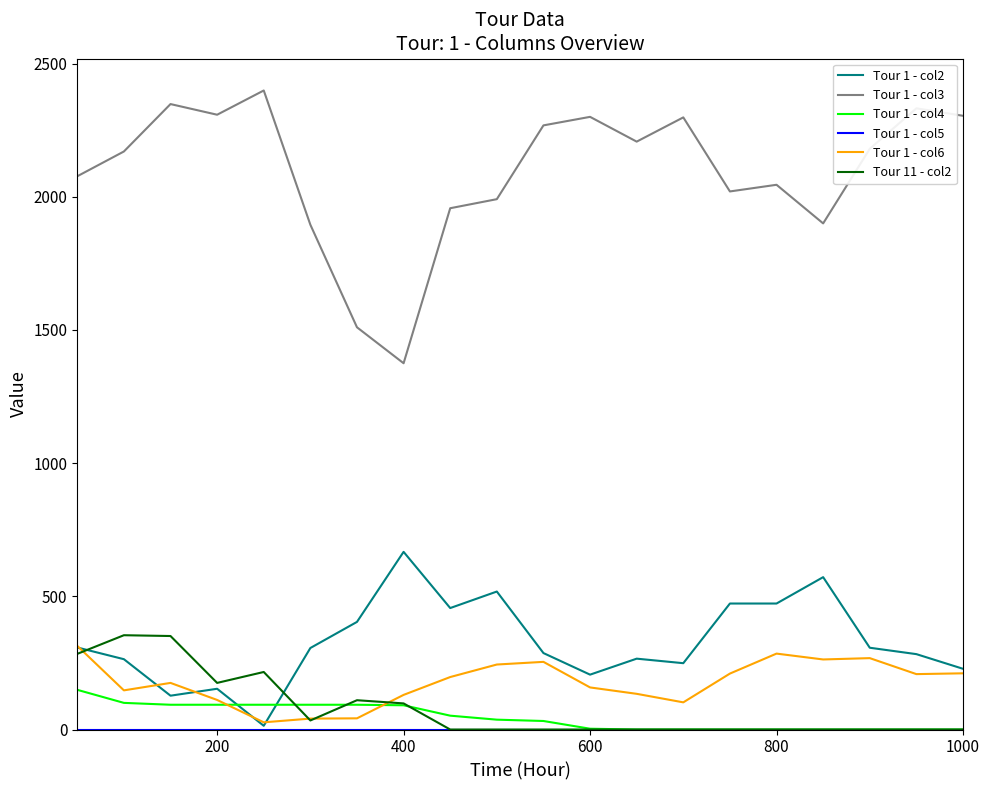

How many lines are shown in the chart?

6